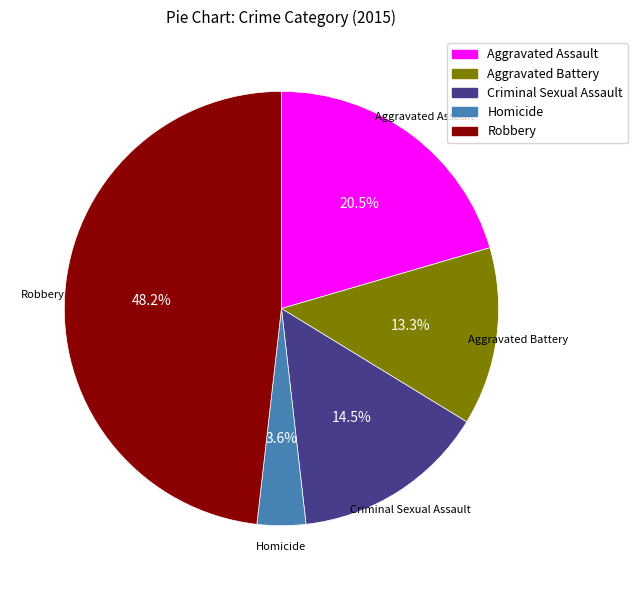

What portion of the pie excludes Homicide?

96.4%